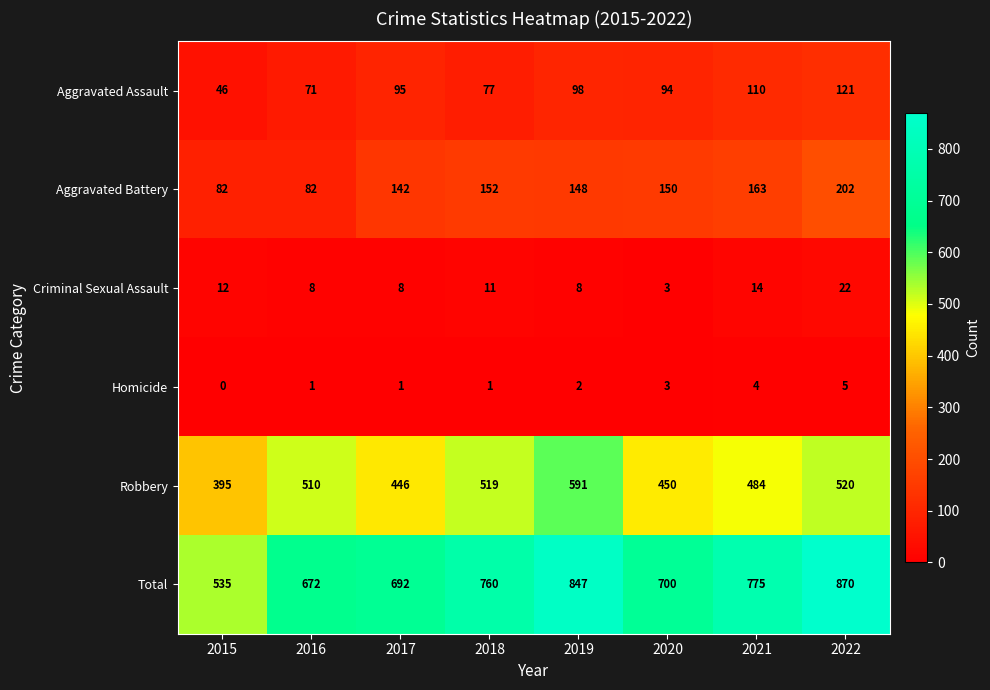

At which category is the sum across all series the highest?

2022